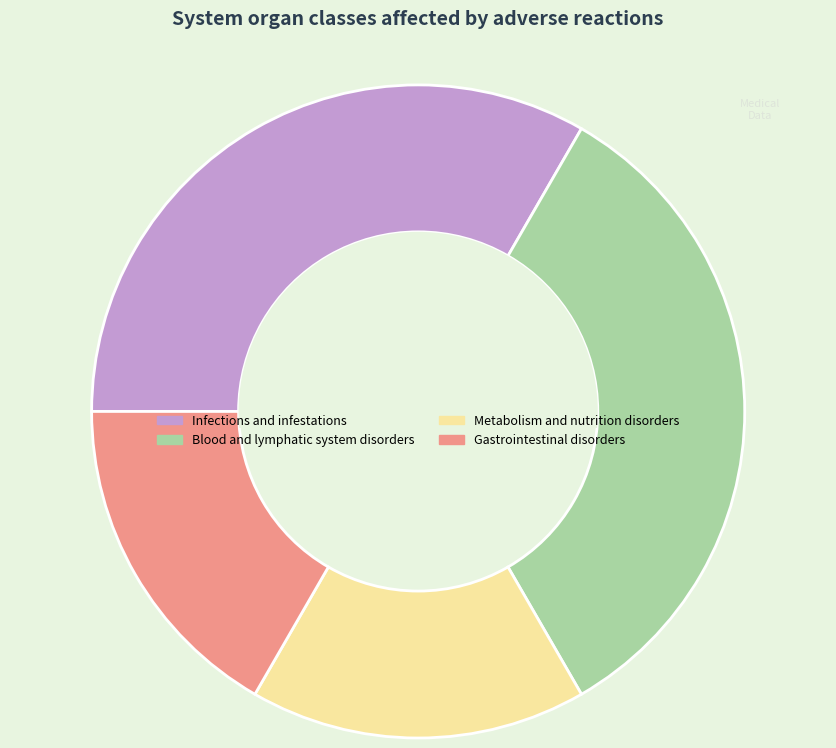

Is it true that Gastrointestinal disorders is 23% of the pie?

False